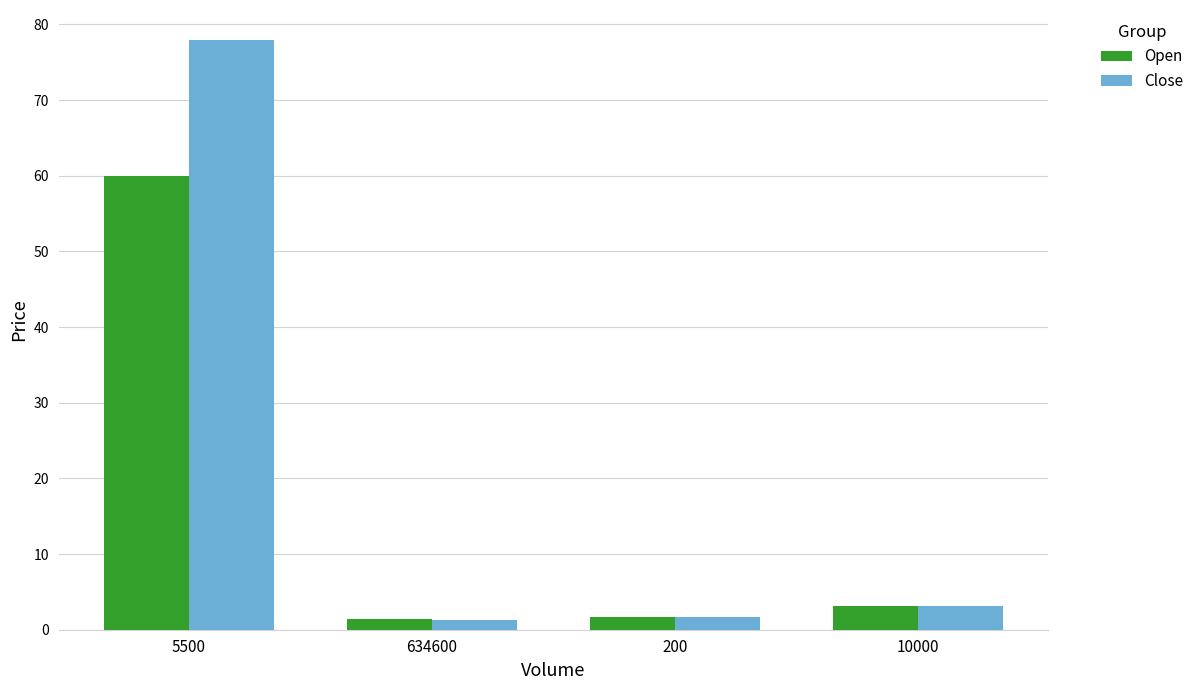

What is the difference between the Close values at 10000 and 200?

1.5